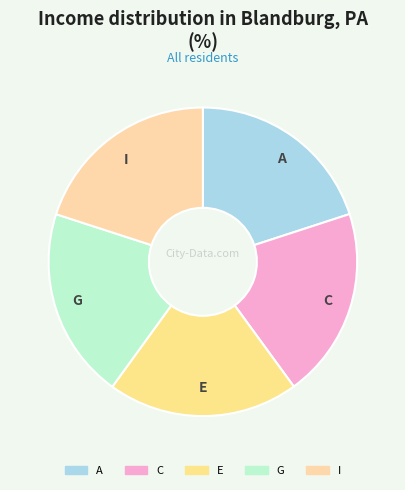

Does G account for over 50% of the chart?

No